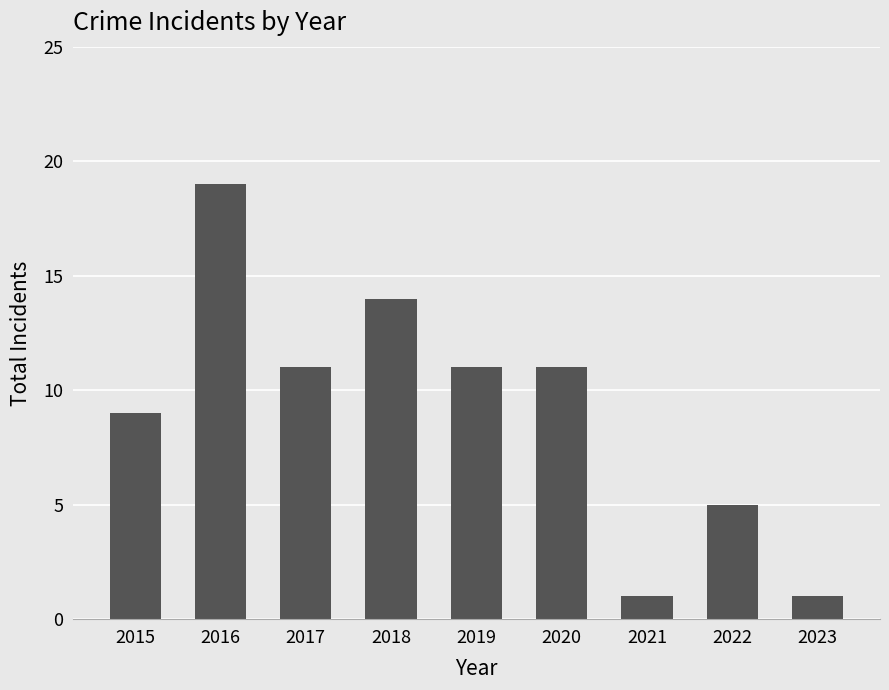

How many bars are there in total?

9